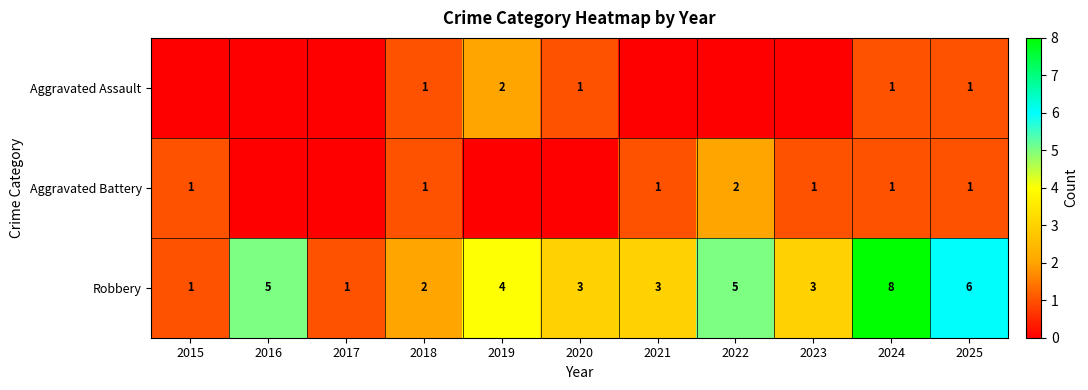

At which label does Robbery first exceed 3?

2016